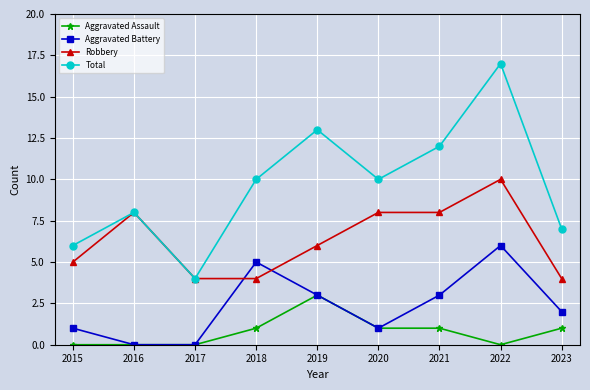

Which category has the lowest value in the Total series?

2017